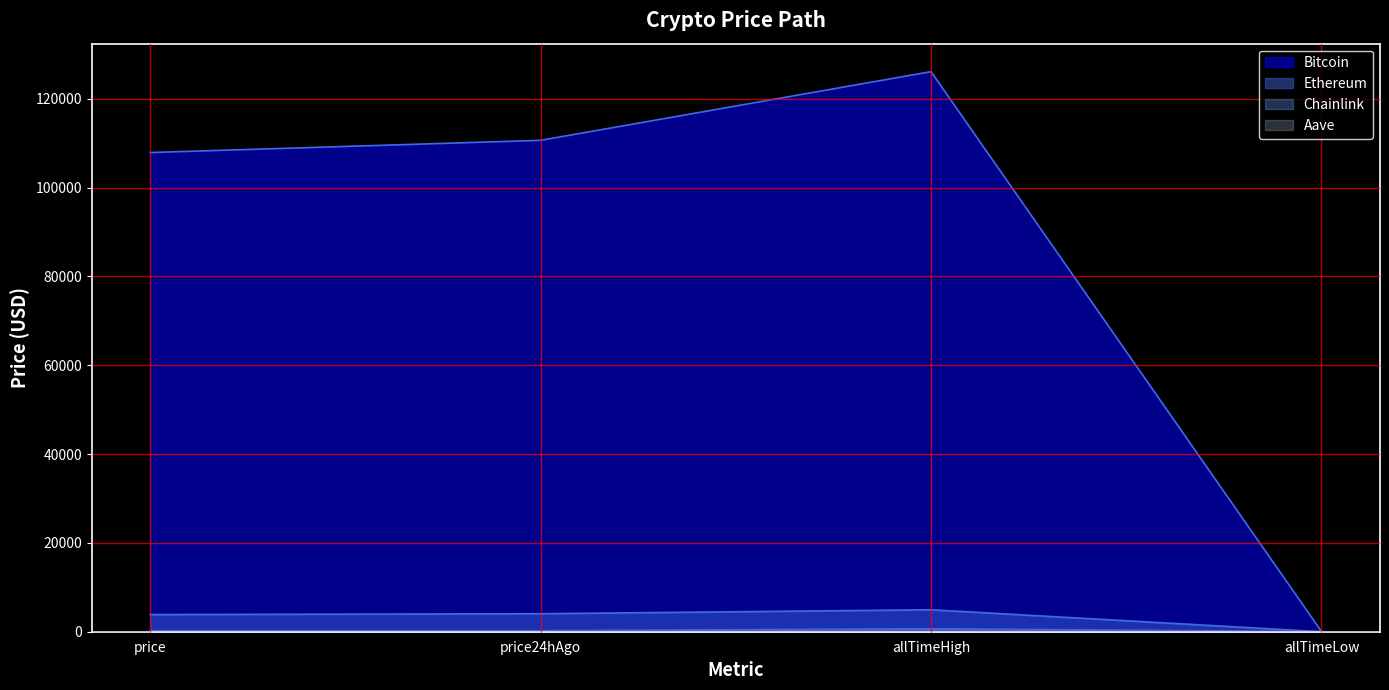

What is the minimum value shown in the chart?

0.1